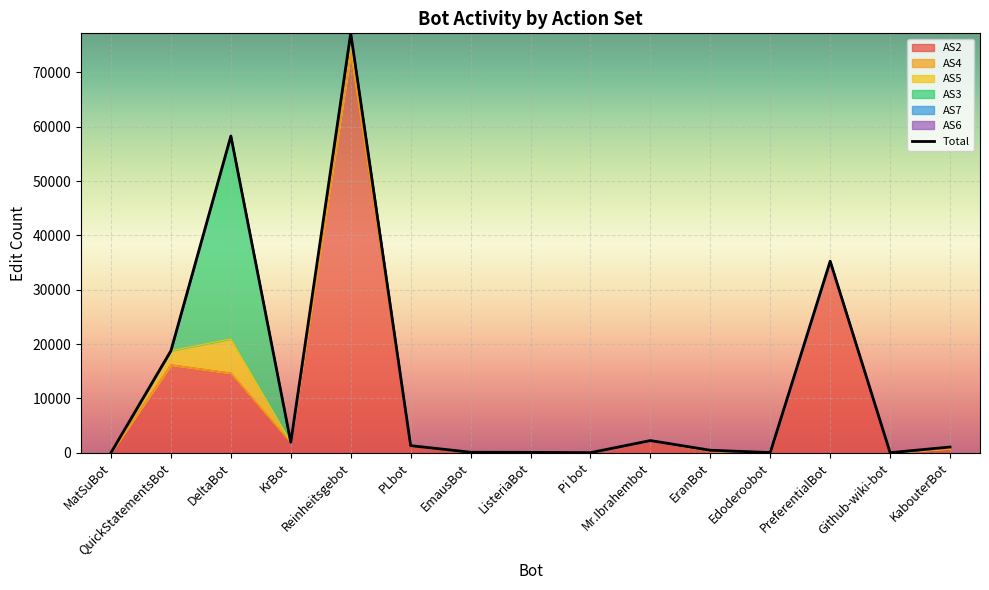

Reading left to right, transcribe all the data shown in this chart.

AS2: 0	16169	14657	1875	73516	1291	86	50	0	2235	272	0	35252	5	782
AS4: 0	0	0	12	3	8	0	17	0	0	106	0	0	0	0
AS5: 0	2606	6287	35	3621	0	1	0	0	0	0	0	0	0	263
AS3: 0	0	37346	0	63	0	0	0	0	0	74	29	0	0	0
AS7: 0	0	0	0	0	0	0	0	5	0	0	0	0	0	0
AS6: 0	0	0	0	0	0	0	0	0	0	0	0	0	0	0